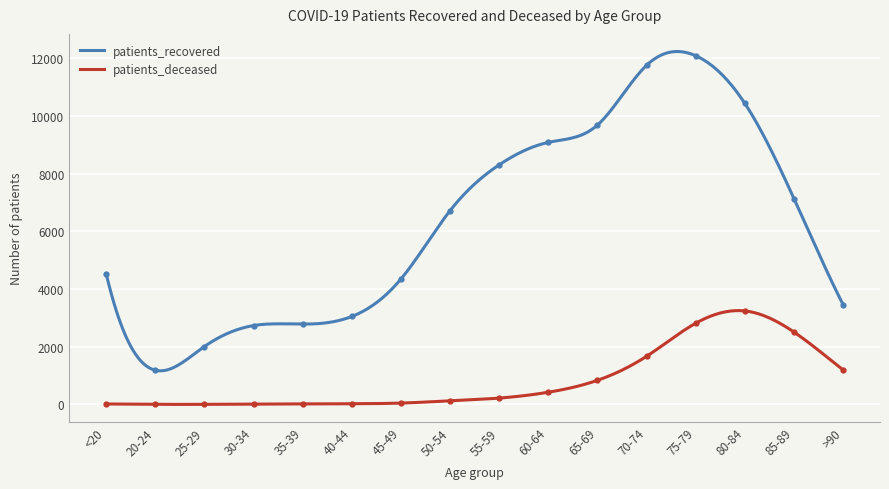

Rank the categories by patients_recovered value from lowest to highest.

20-24, 25-29, 30-34, 35-39, 40-44, >90, 45-49, <20, 50-54, 85-89, 55-59, 60-64, 65-69, 80-84, 70-74, 75-79